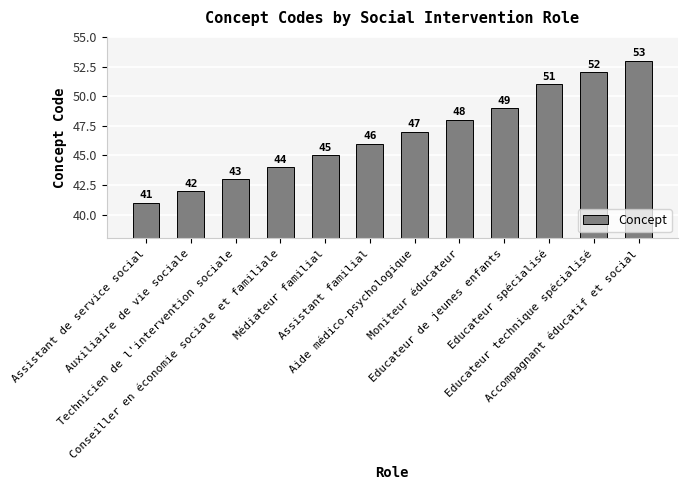

What is the change in value from Assistant de service social to Moniteur éducateur?

+7